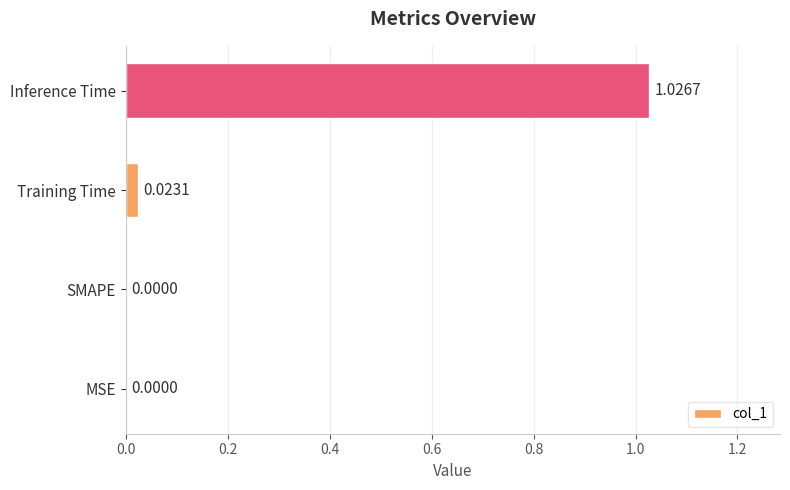

Which label corresponds to the largest value in the chart?

Inference Time